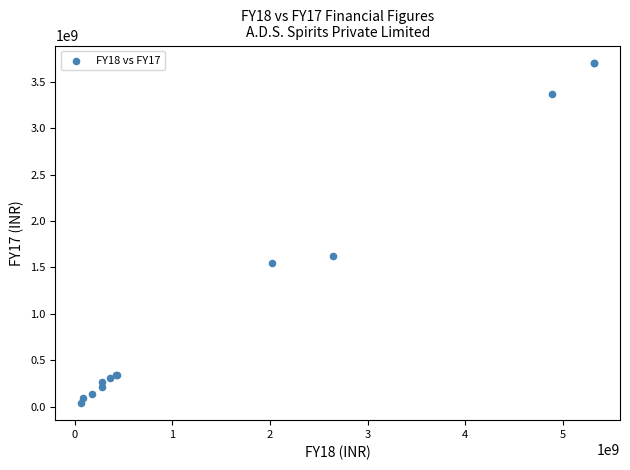

What Y value in the scatter plot is closest to 1873014773?

1628717011